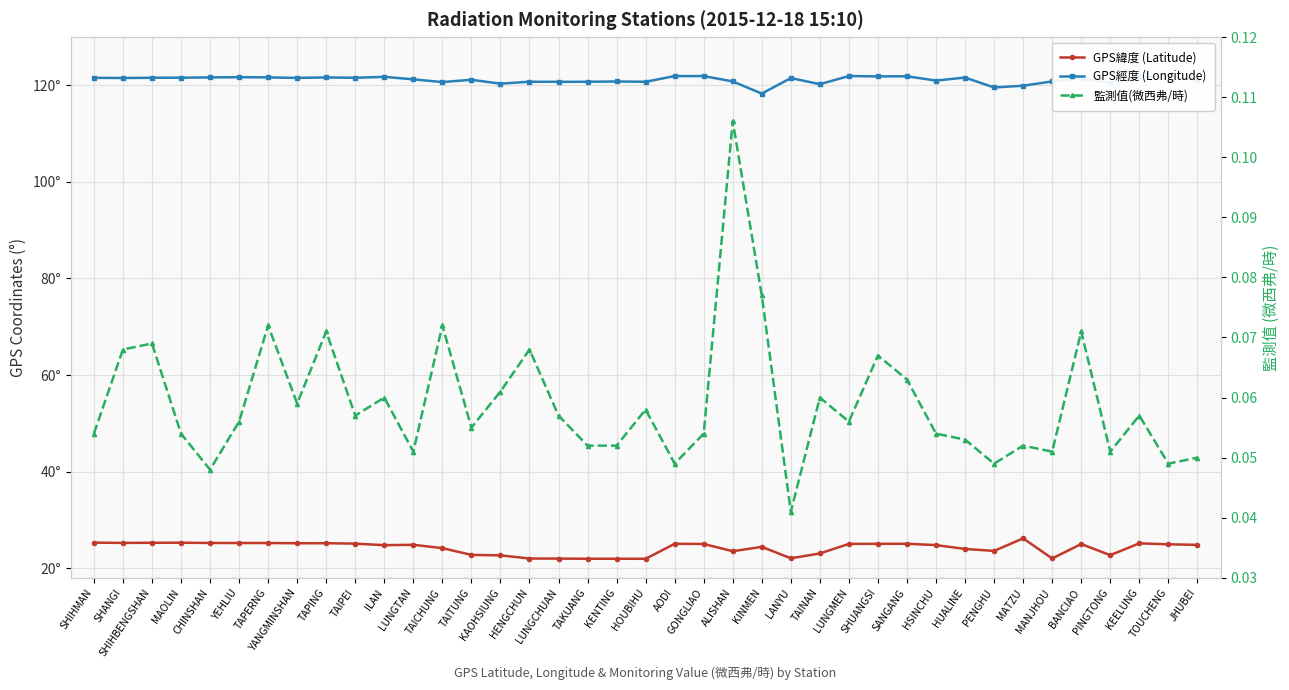

Which category has the highest value in the GPS緯度 (Latitude) series?

MATZU